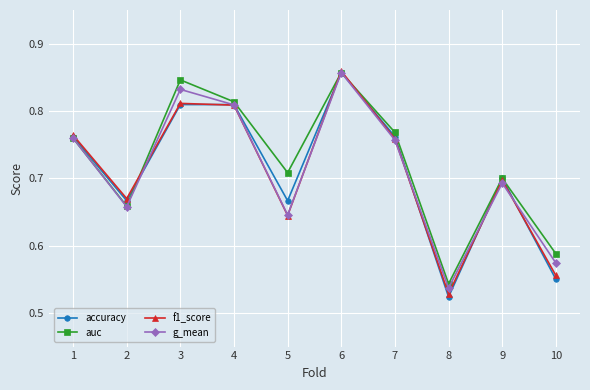

How many g_mean values are between 0 and 1?

10